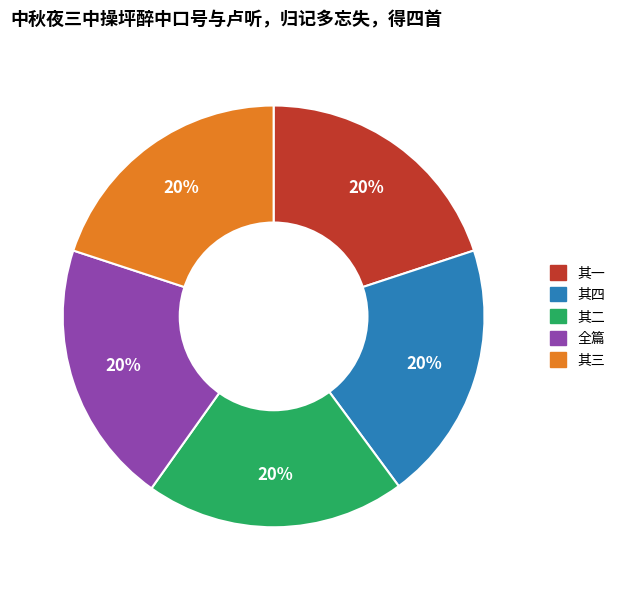

To the nearest percent, what is the average slice percentage?

20%